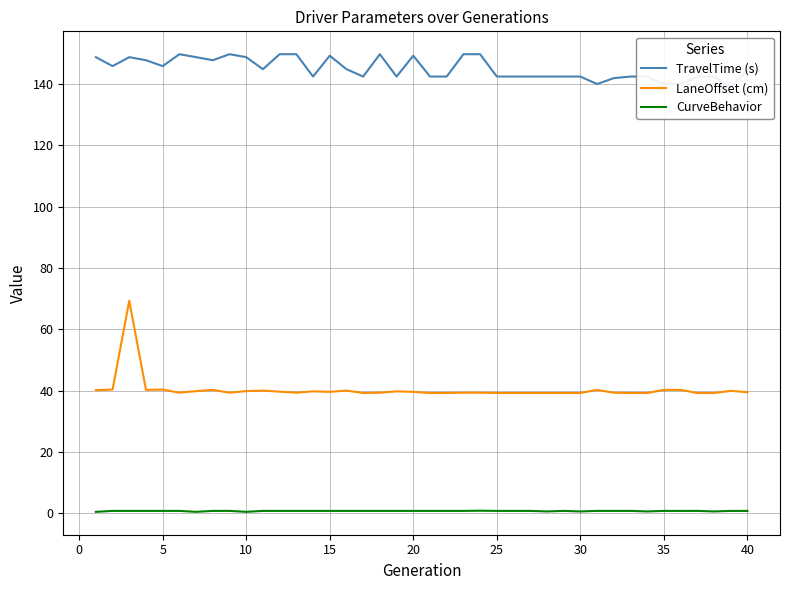

Is this an area chart (filled region under the line)?

No